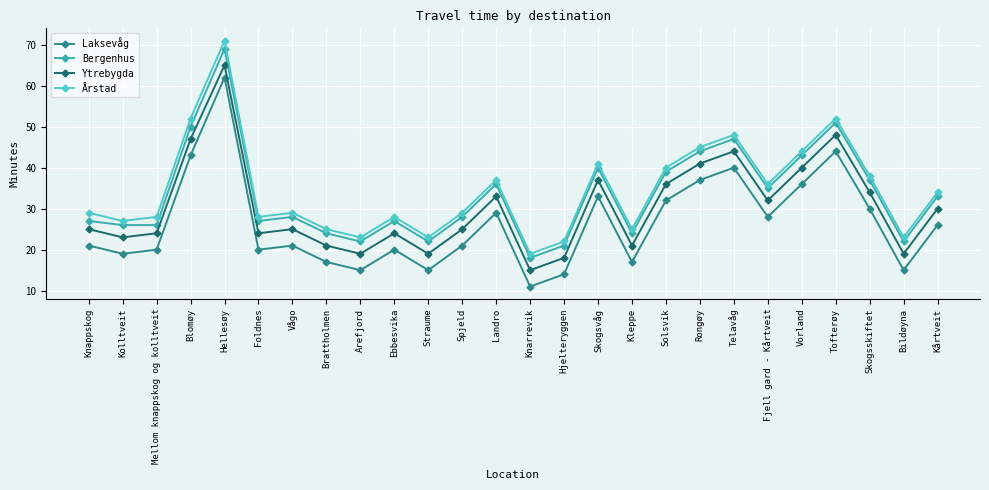

What are all the series names shown in the legend?

Laksevåg, Bergenhus, Ytrebygda, Årstad